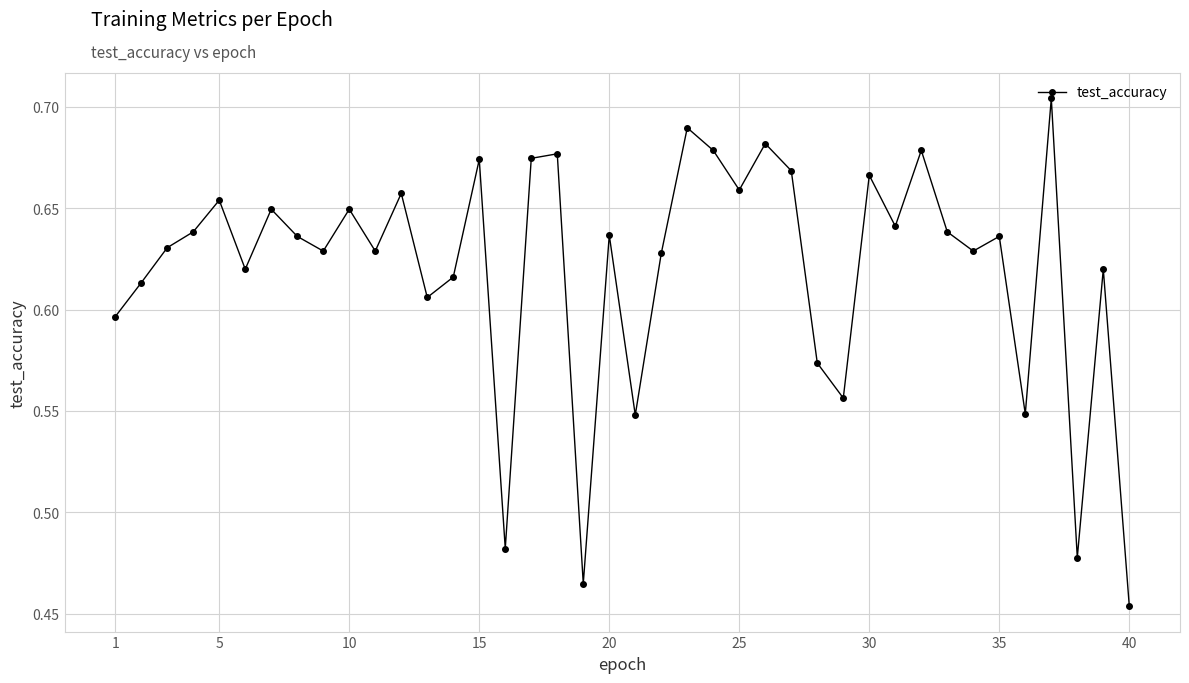

What is the sum of all values?

24.8